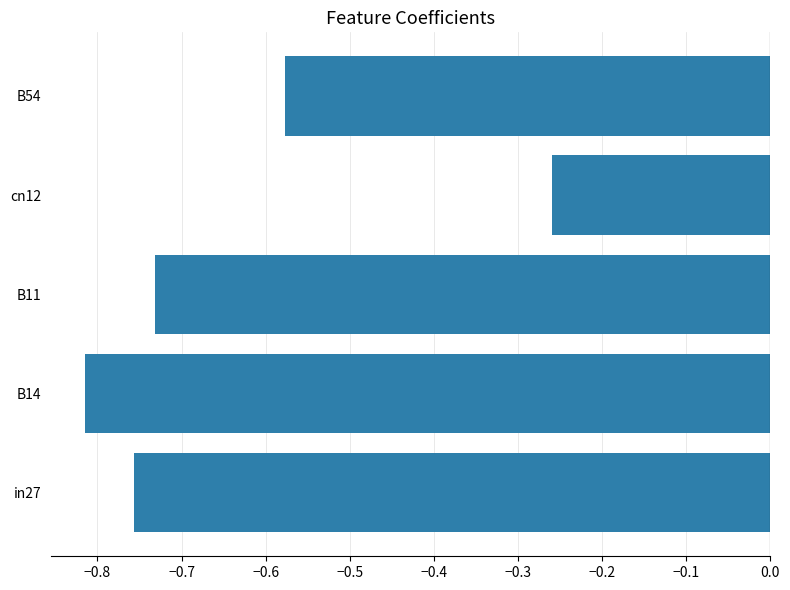

Does the chart contain any negative values?

Yes